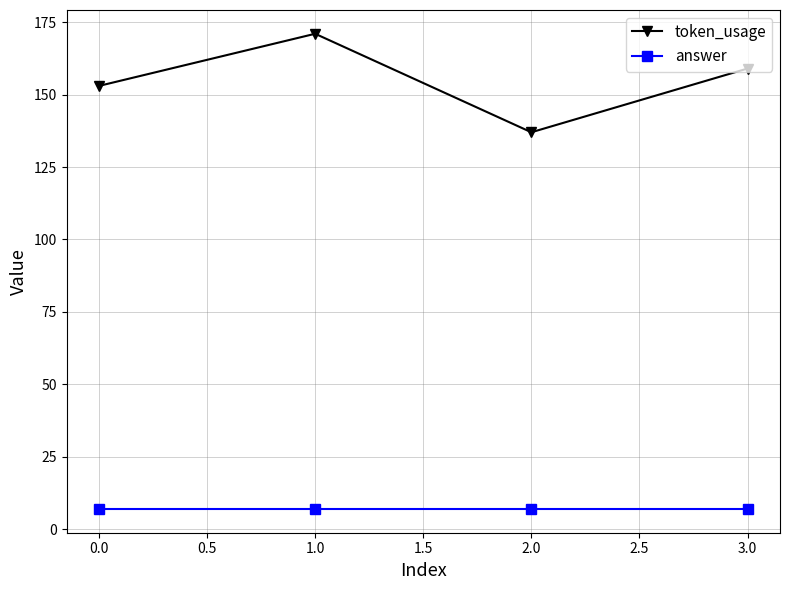

The answer series shows 1 at 0.0. True or false?

False